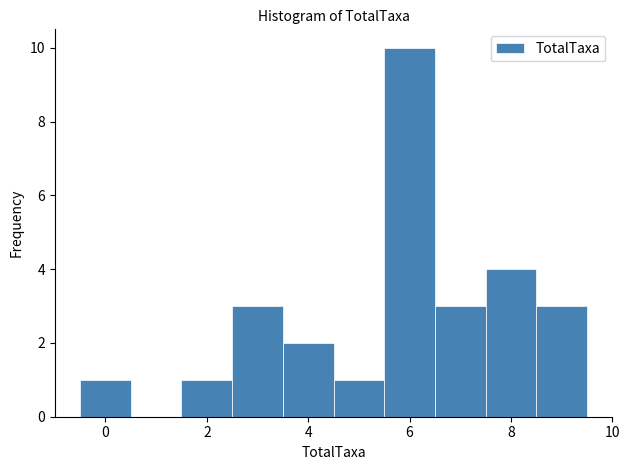

Reading left to right, list every bar in this chart as the range it spans on the x-axis followed by its height. Neither the bar edges nor the heights are printed on the chart, so give them approximately, as read against the axes.

-0.5 to 0.5: 1
0.5 to 1.5: 0
1.5 to 2.5: 1
2.5 to 3.5: 3
3.5 to 4.5: 2
4.5 to 5.5: 1
5.5 to 6.5: 10
6.5 to 7.5: 3
7.5 to 8.5: 4
8.5 to 9.5: 3